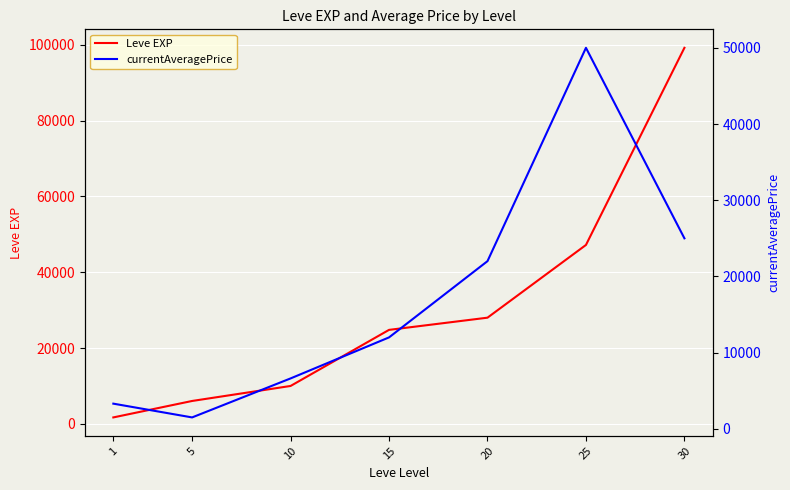

Reading left to right, list all the values displayed in this chart.

Leve EXP: 1=1690.0	5=6030.0	10=9990.0	15=24790.0	20=28010.0	25=47200.0	30=99220.0
currentAveragePrice: 1=3307.0	5=1500.0	10=6616.7	15=12000.0	20=22006.0	25=49999.5	30=25000.0